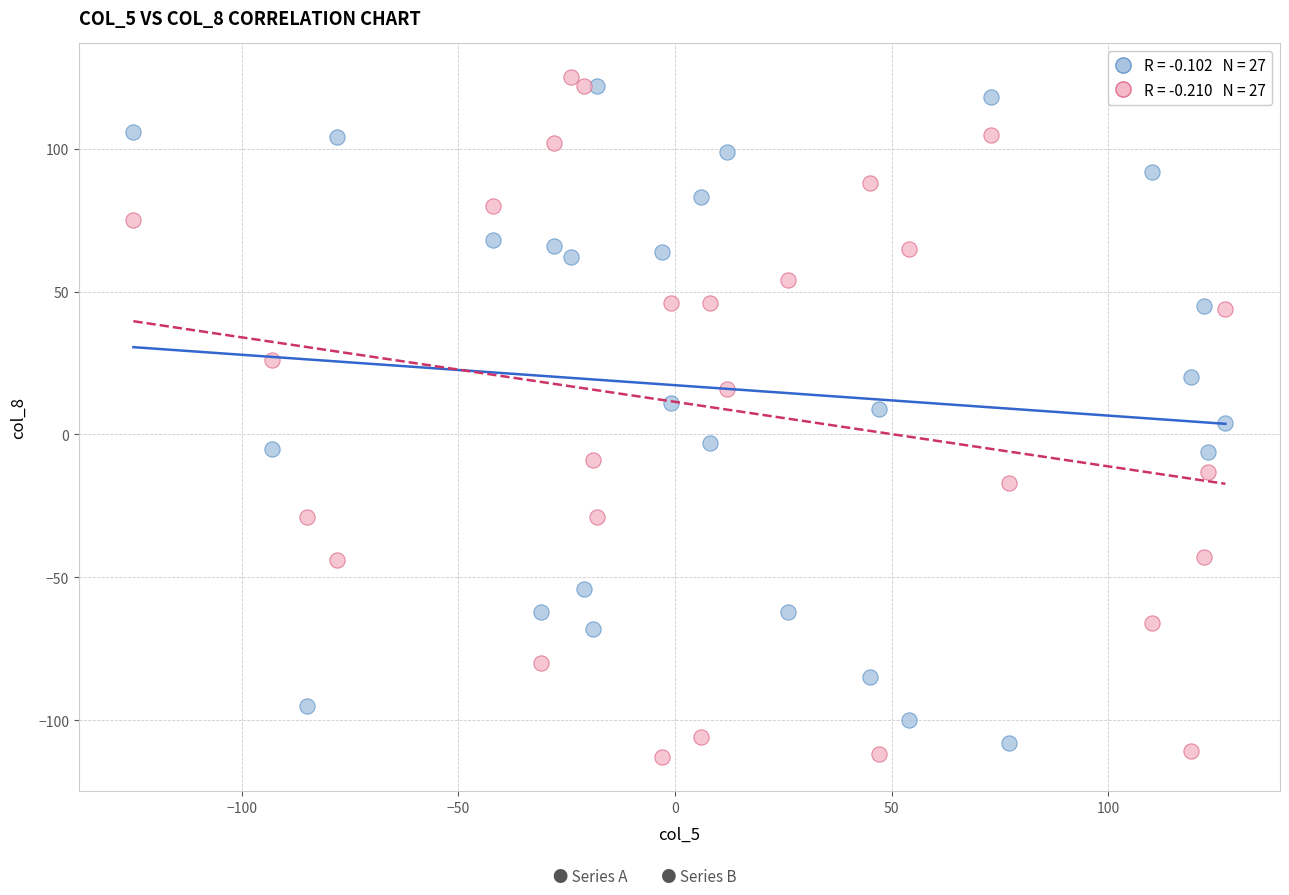

Across all data points, what is the range of Y values (max minus min)?

238